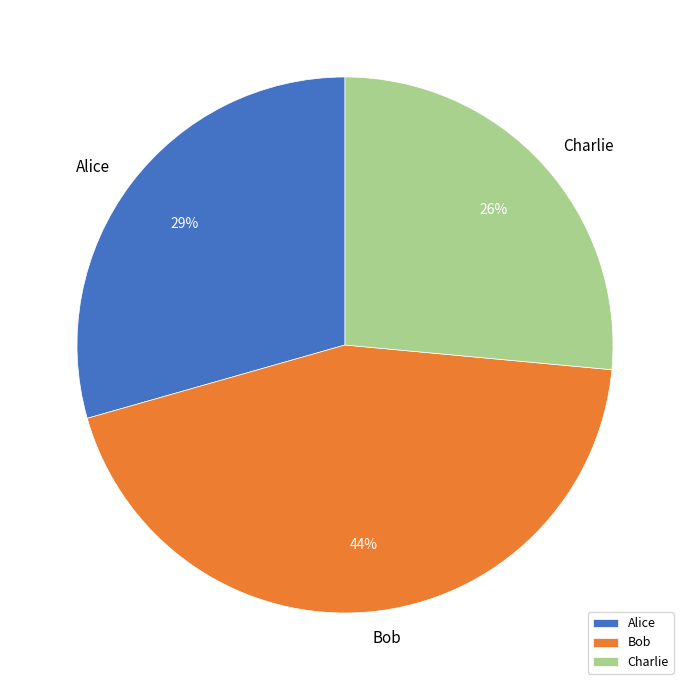

Which slice is the largest?

Bob